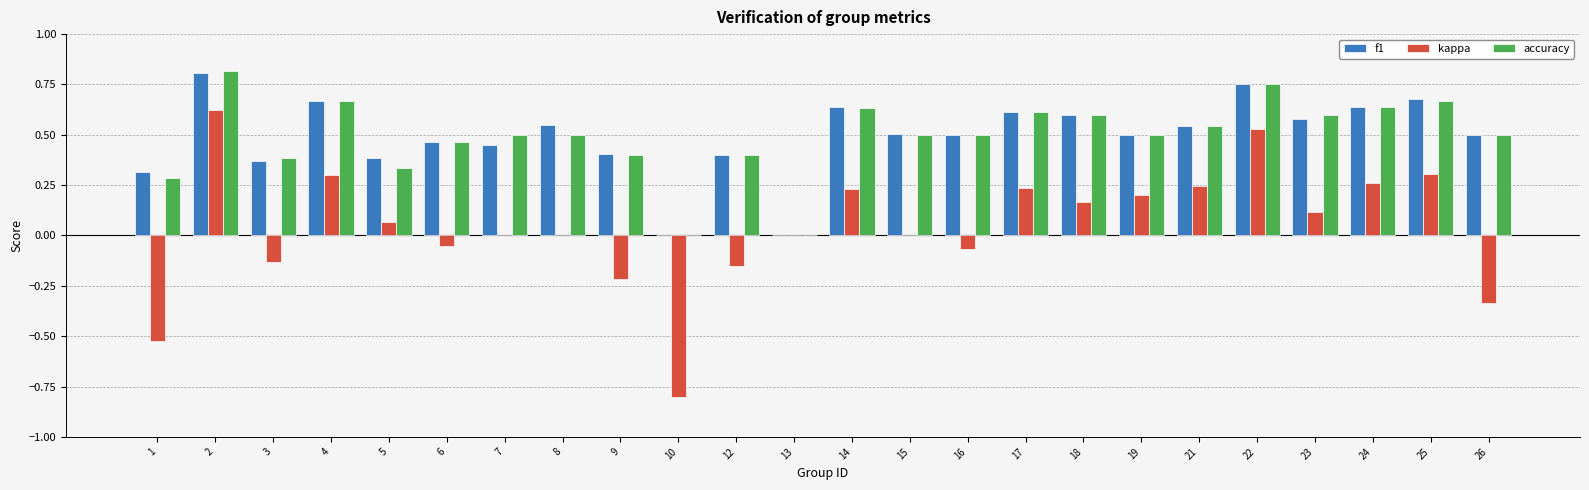

Is it true that accuracy equals 0.5 at 26?

True